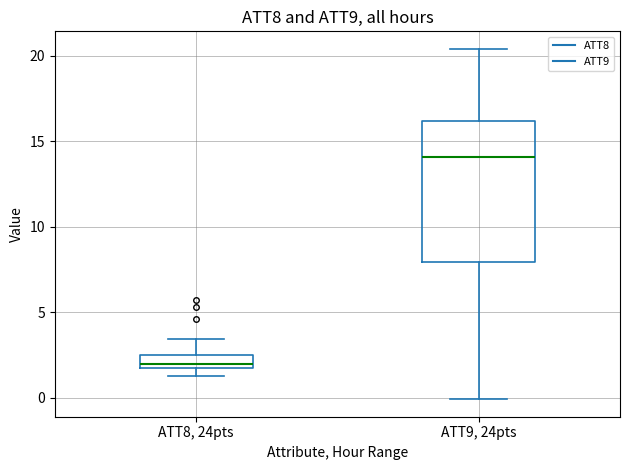

Comparing the boxes themselves (not the whiskers), which one is the tallest?

ATT9, 24pts